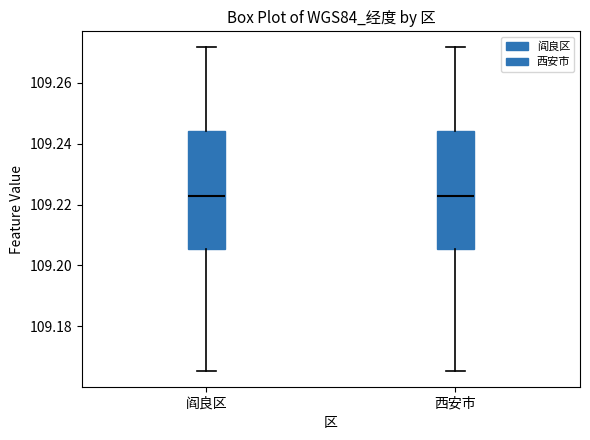

Reading left to right, read every box against the y-axis: the position of its median line, the range the box covers, and the ends of its whiskers. The values are not printed on the chart, so give them approximately, as read against the axis.

阎良区: median 109.222, box 109.206 to 109.244, whiskers 109.166 to 109.272
西安市: median 109.222, box 109.206 to 109.244, whiskers 109.166 to 109.272